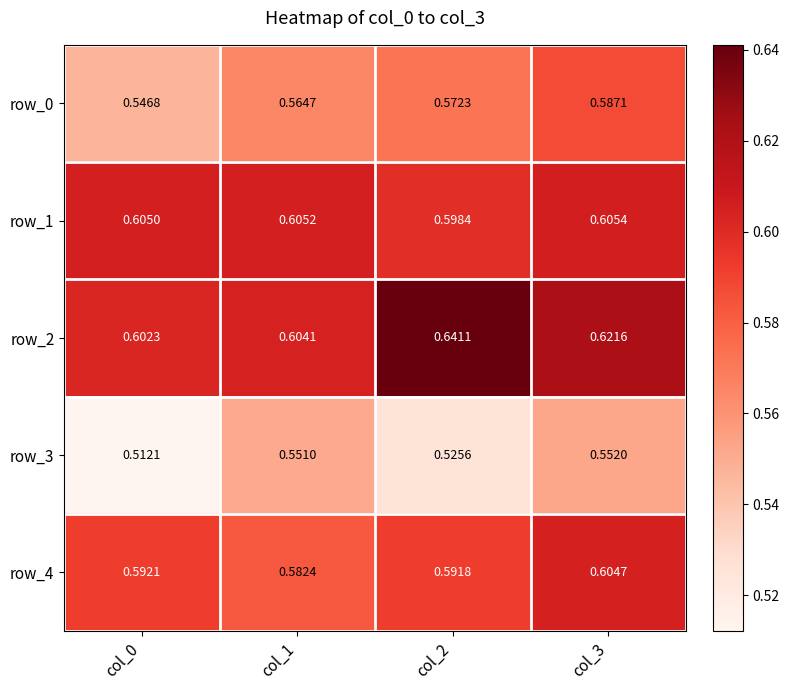

Is the value of row_3 at col_2 greater than the value of row_4 at col_0?

No